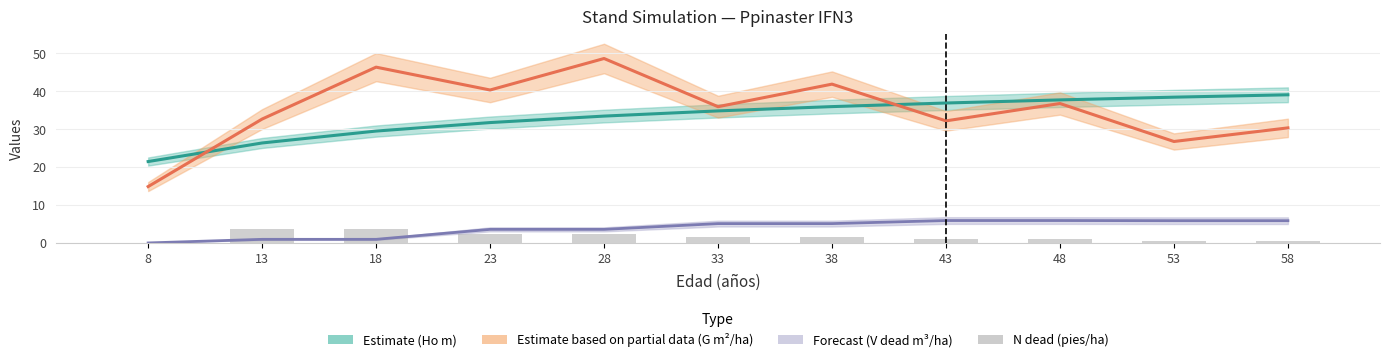

What is the value of the G (m²/ha) — Partial Estimate bar at the 6th from the left?

35.9